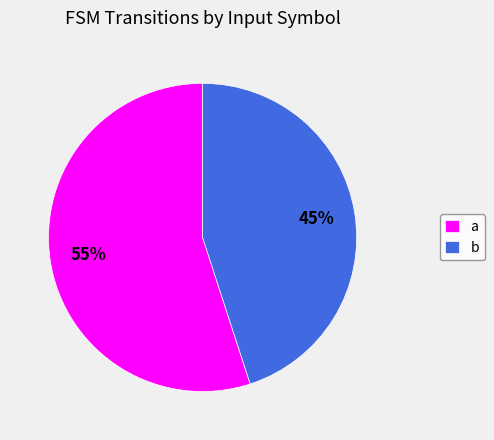

Is a the majority of the pie?

Yes